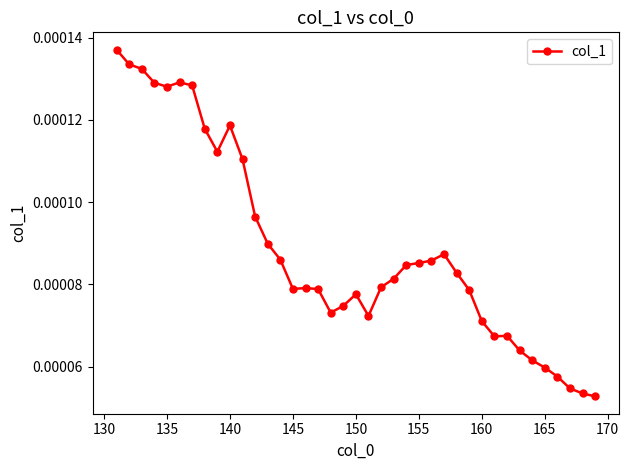

True or false: there are more than 2 points higher than both neighbors.

True